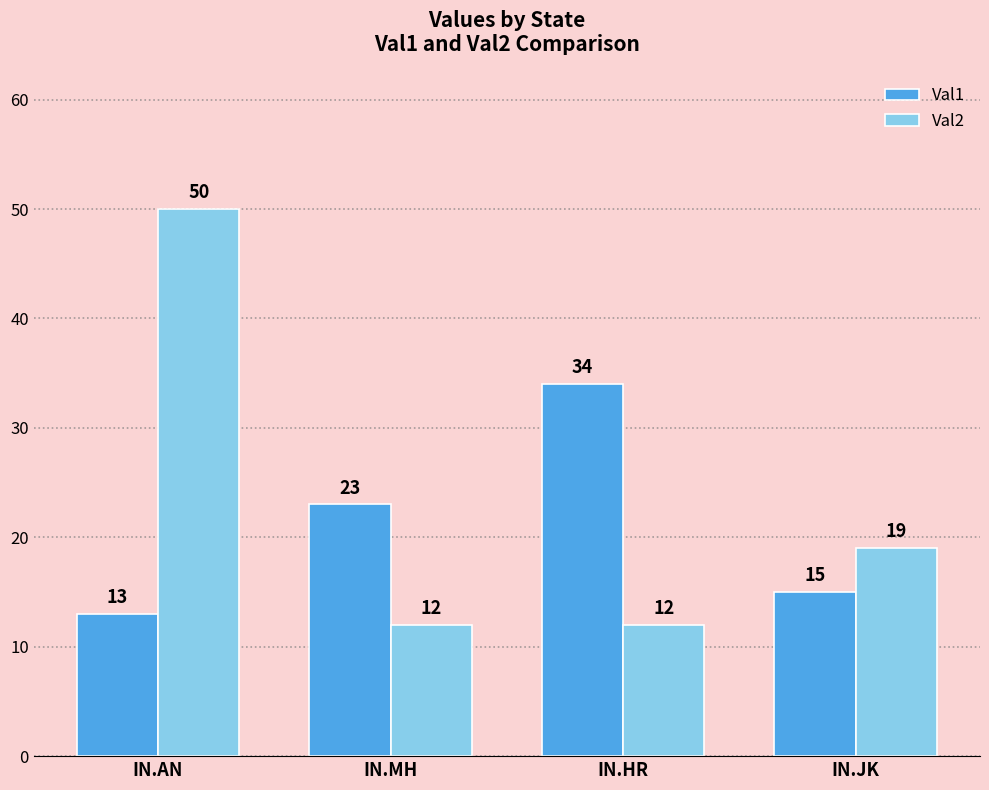

Reading left to right, list all the values displayed in this chart.

Val1: 13	23	34	15
Val2: 50	12	12	19